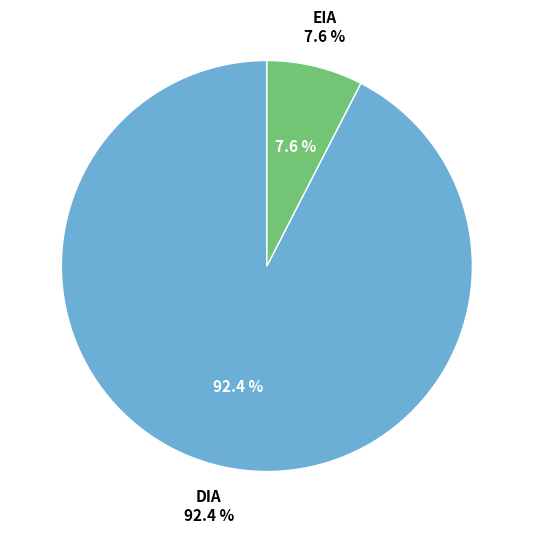

Count the number of slices in the pie.

2